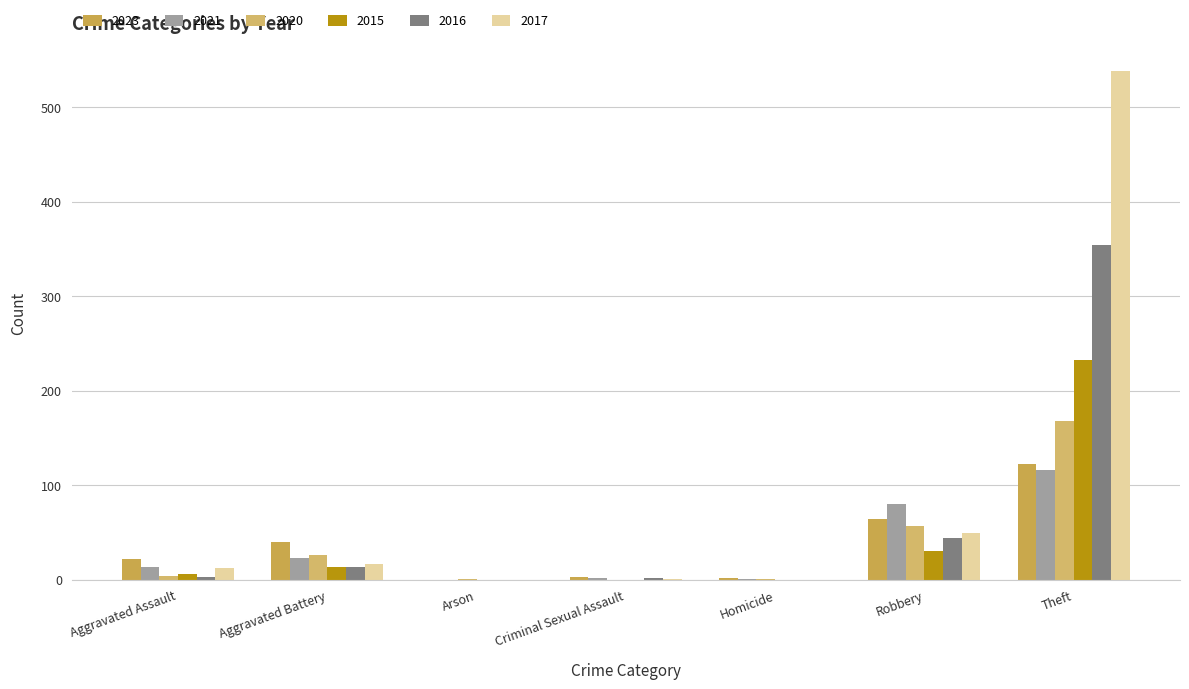

What is the value of the 2023 bar at the 7th from the left?

122